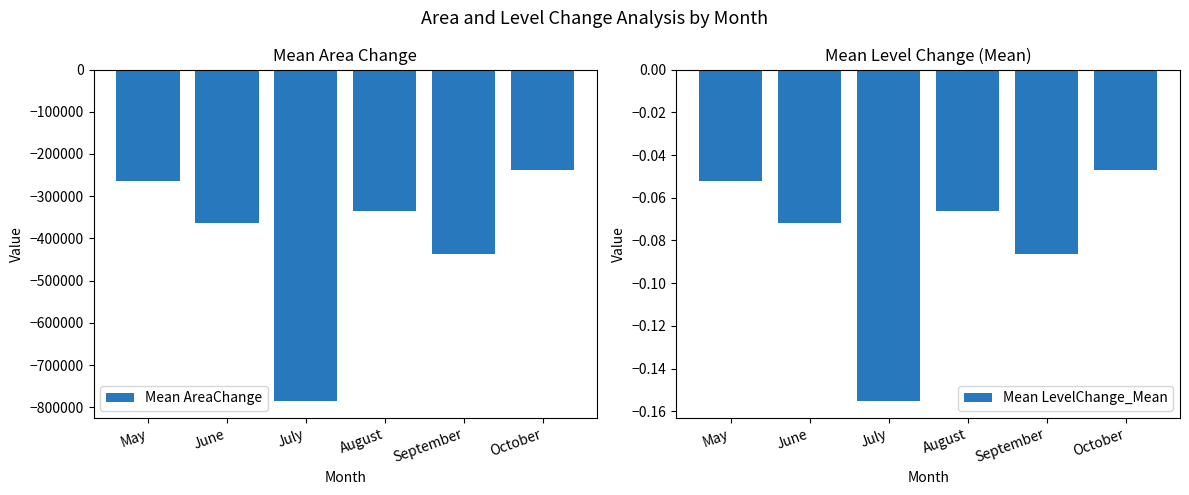

How many bars are there in total?

12